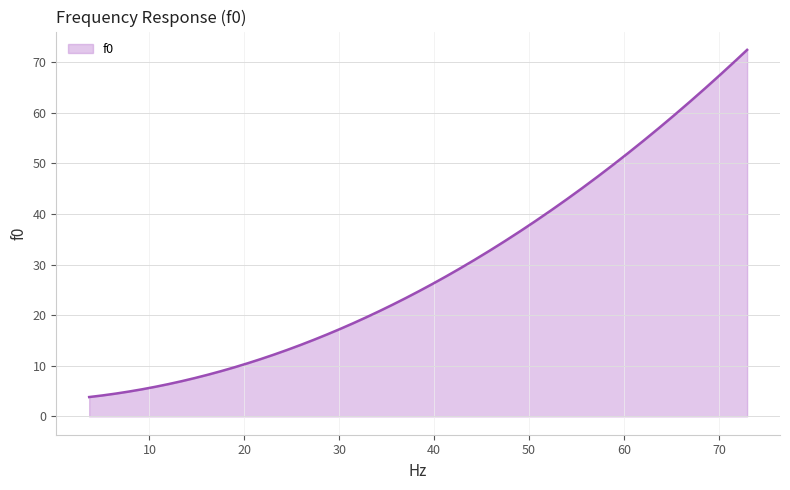

What is the greatest value displayed?

72.5